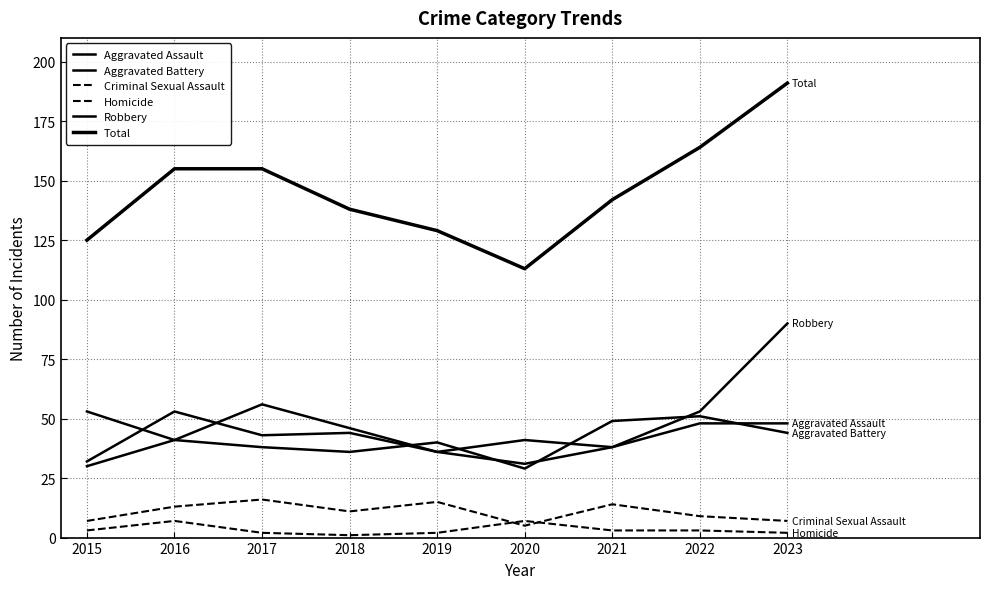

Where is the first local maximum for Aggravated Battery?

2019